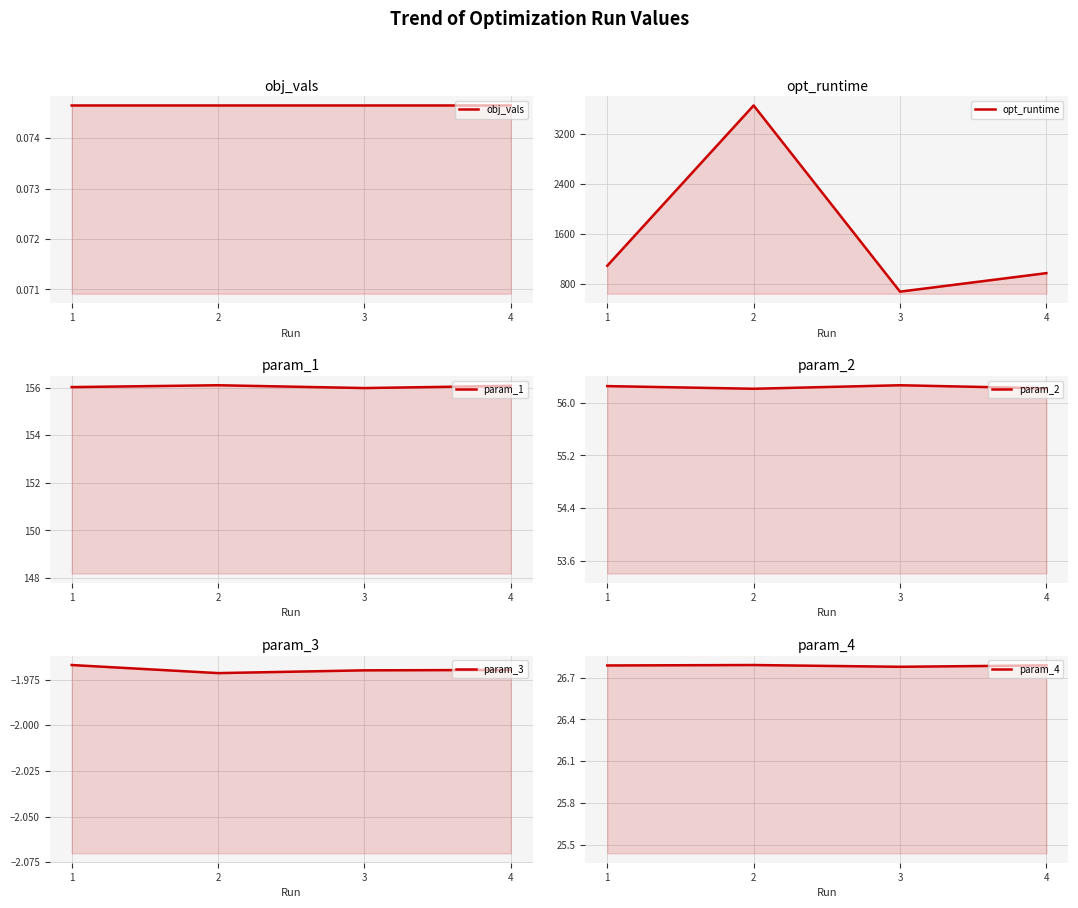

The obj_vals series shows 0.0 at 3. True or false?

False